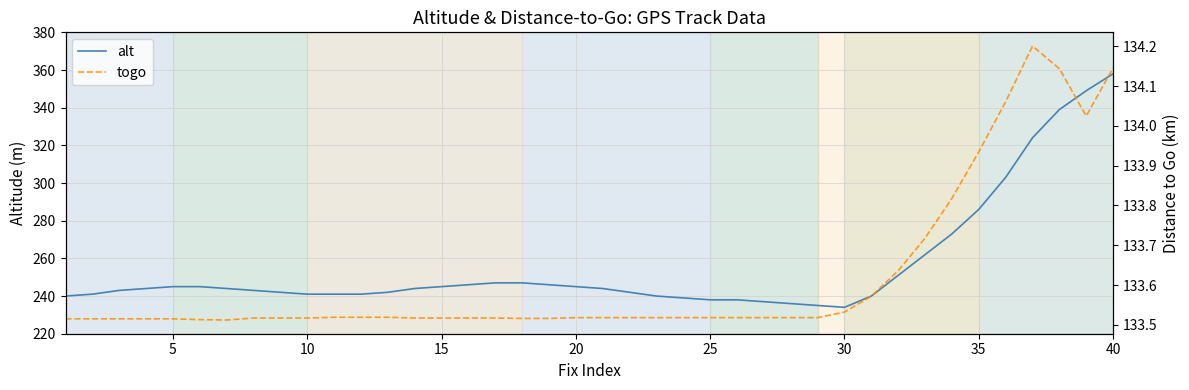

What is the difference between the second highest and second lowest values in the togo series?

0.6